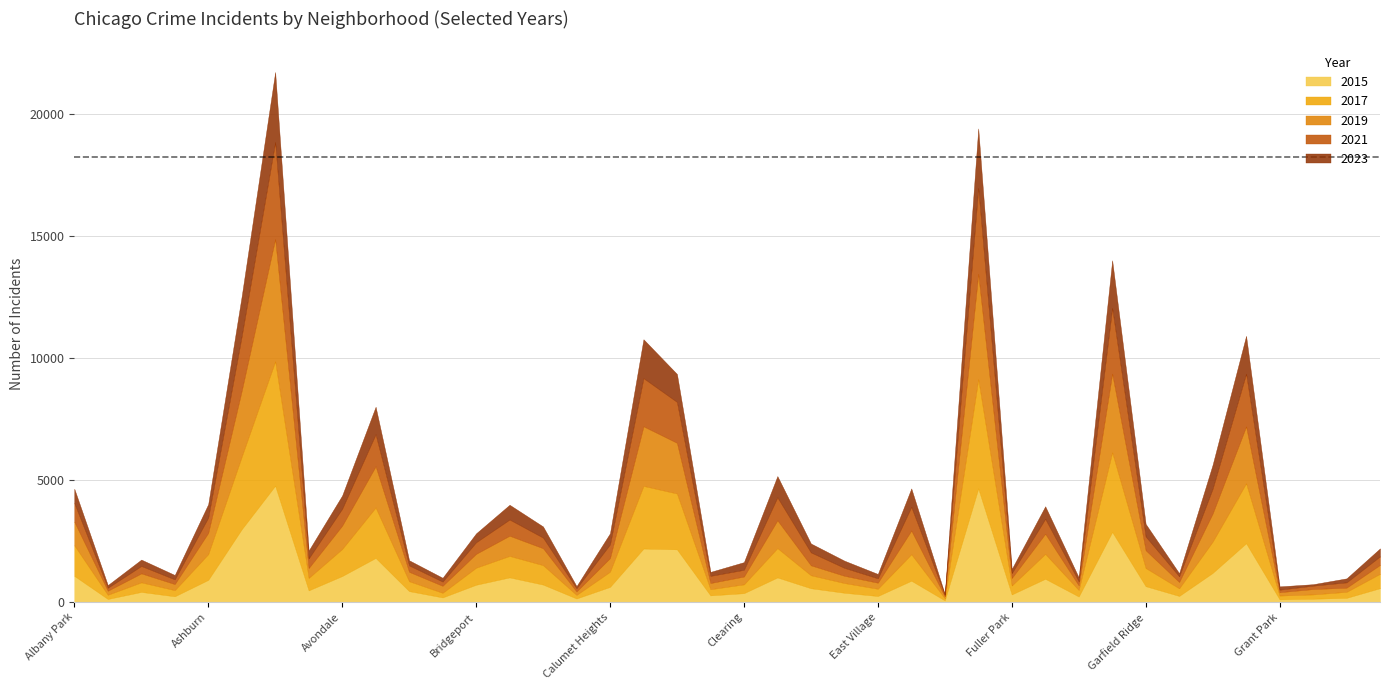

At which category does the chart reach its peak across all series?

Austin